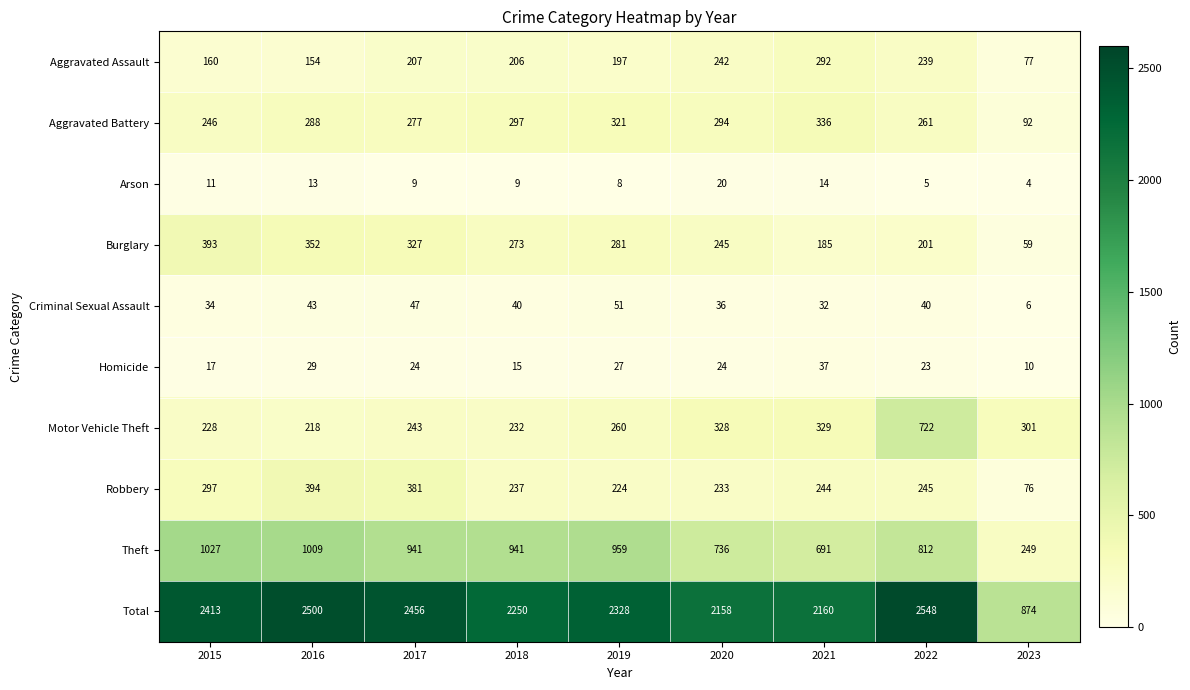

What is the average value of the Motor Vehicle Theft series?

318